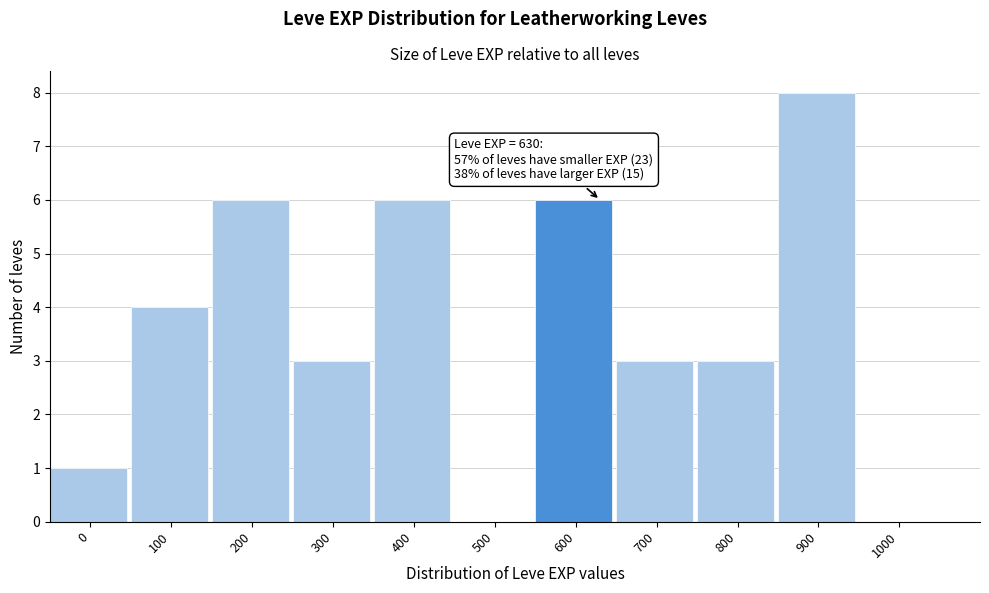

Reading left to right, what are all the values shown in this chart?

0=1	100=4	200=6	300=3	400=6	500=0	600=6	700=3	800=3	900=8	1000=0